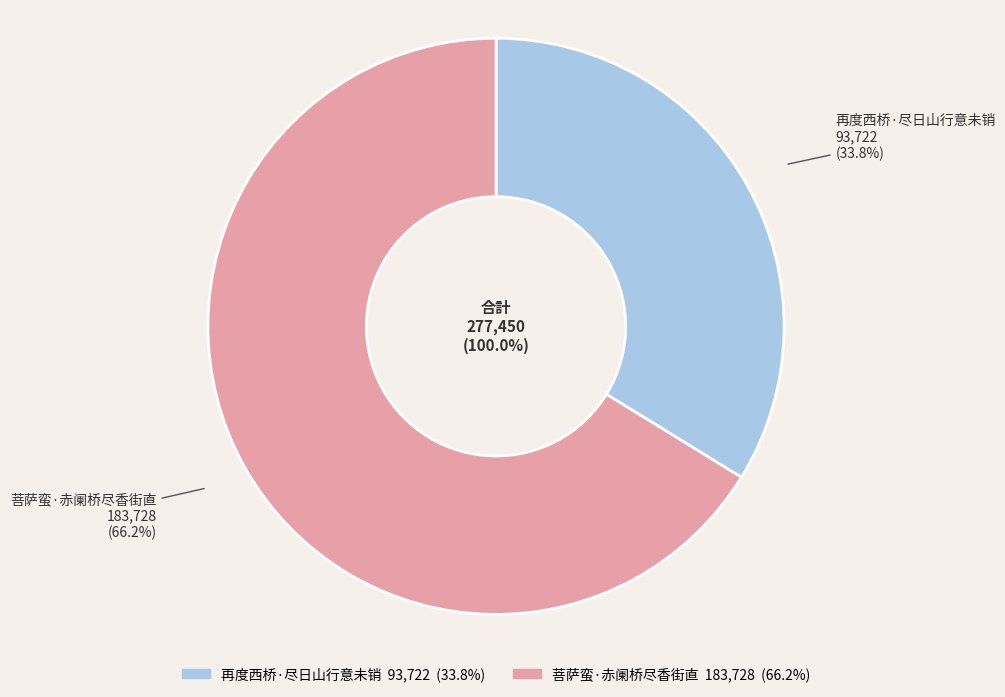

The 再度西桥·尽日山行意未销 slice represents 47% of the pie. True or false?

False